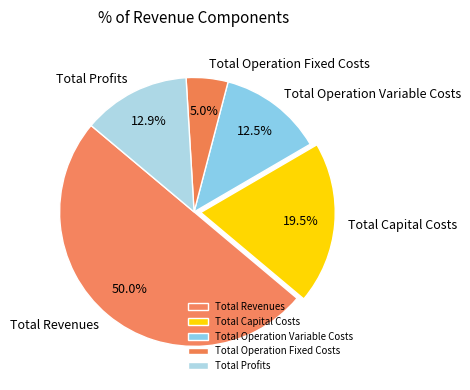

Do Total Operation Variable Costs and Total Revenues together represent more than half of the pie?

Yes